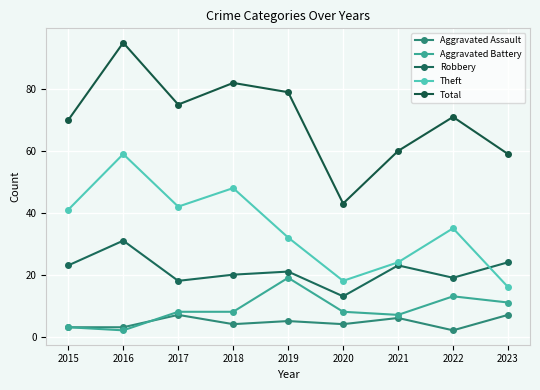

Which series has the widest spread of values?

Total